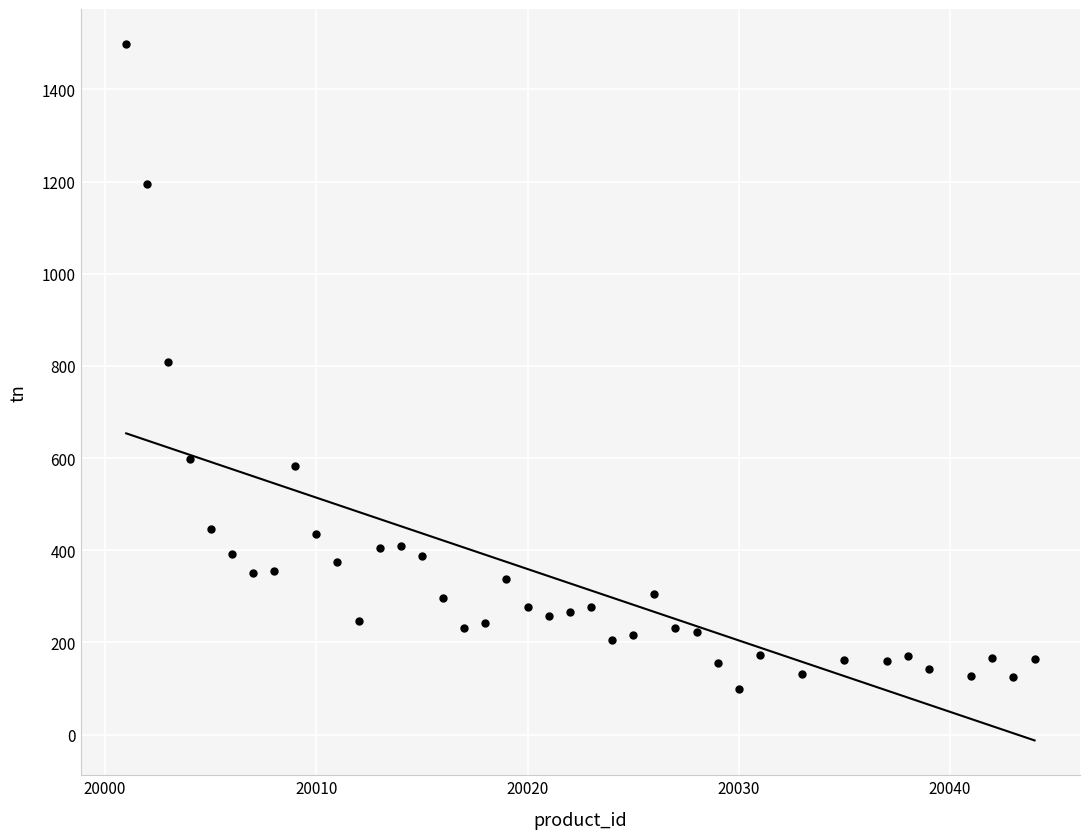

What is the range of Y values (max minus min)?

1398.9